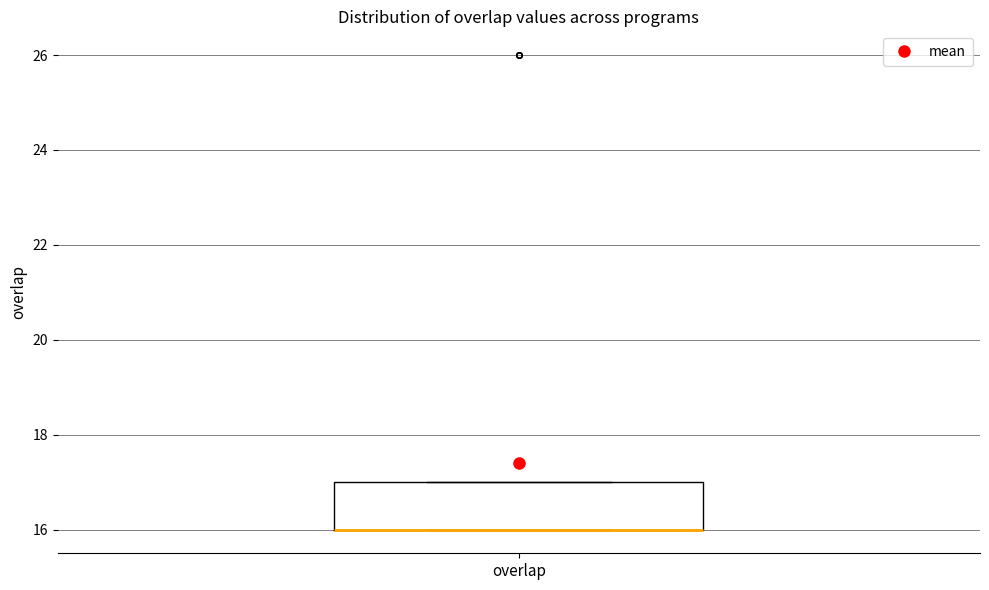

Transcribe this box plot: give where the median line is, the range the box spans, and where the two whiskers end, as read against the y-axis. The values are not printed on the chart, so give them approximately, as read against the axis.

median 16 (drawn on the box's lower edge), box 16 to 17, whiskers 16 to 17